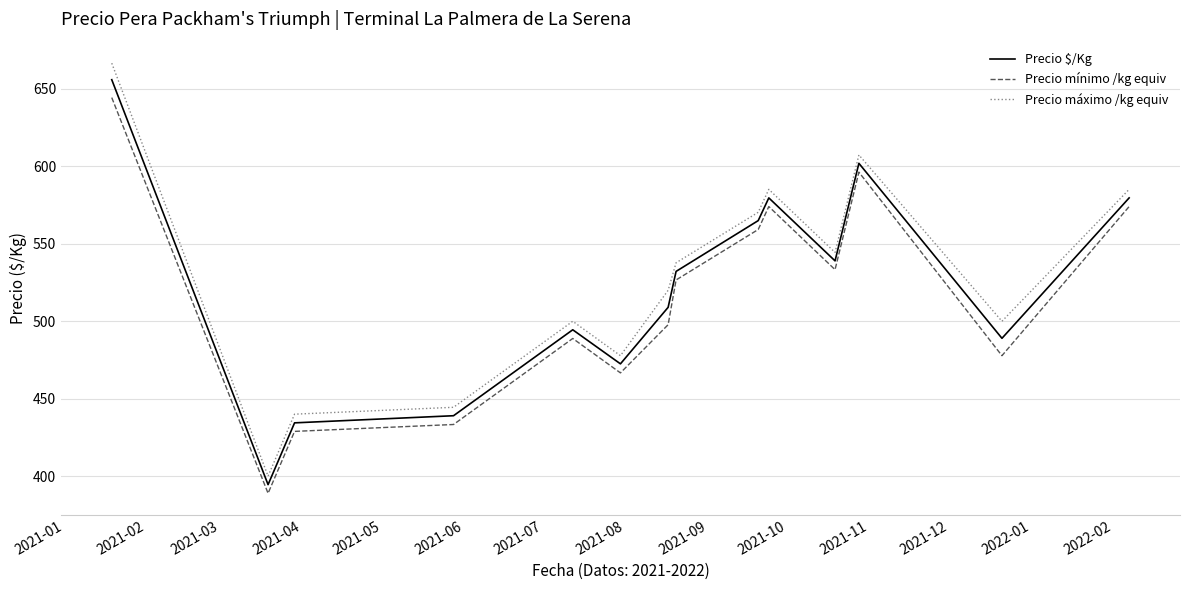

How many lines are shown in the chart?

3